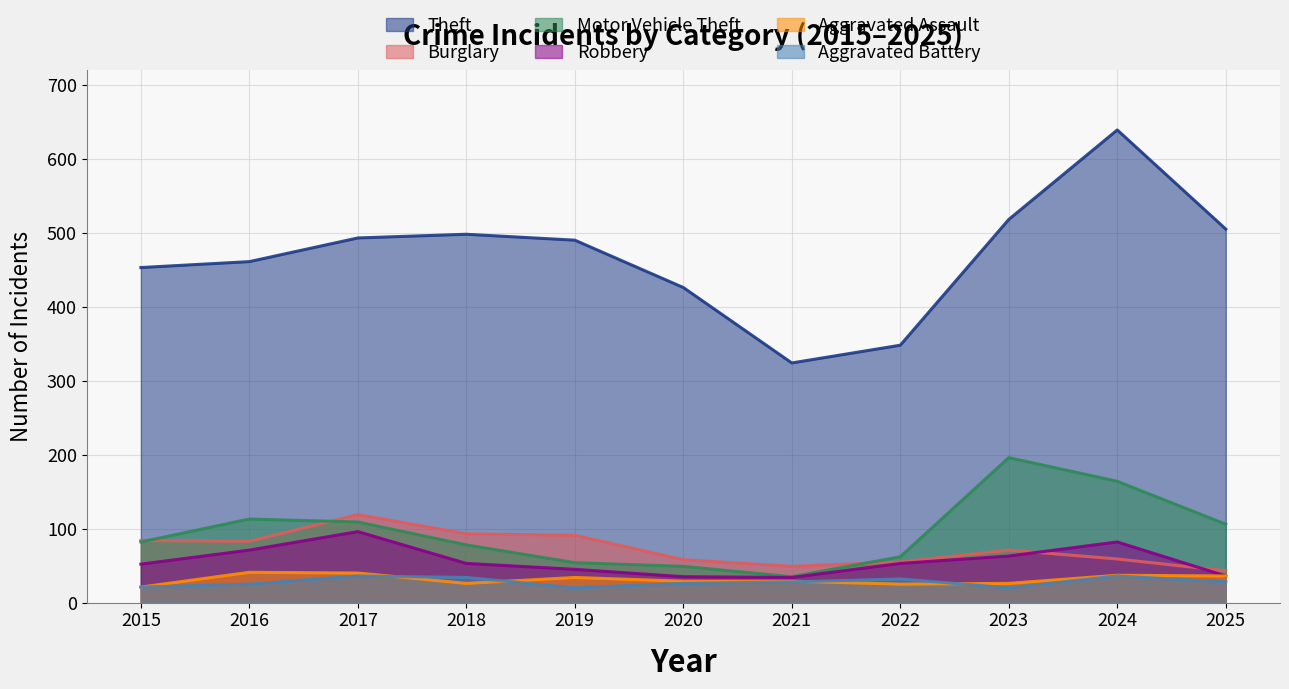

Rank the series by their maximum value, from highest to lowest.

Theft, Motor Vehicle Theft, Burglary, Robbery, Aggravated Assault, Aggravated Battery